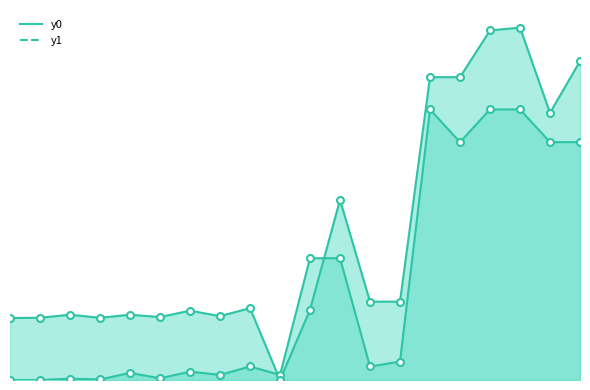

At which category is the sum across all series the highest?

17